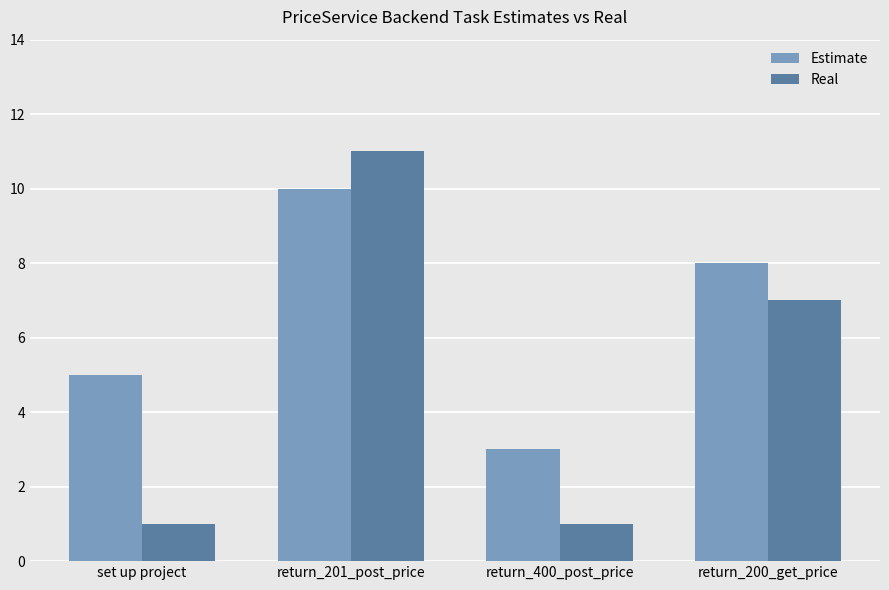

Rank the series by their average value, from lowest to highest.

Real, Estimate